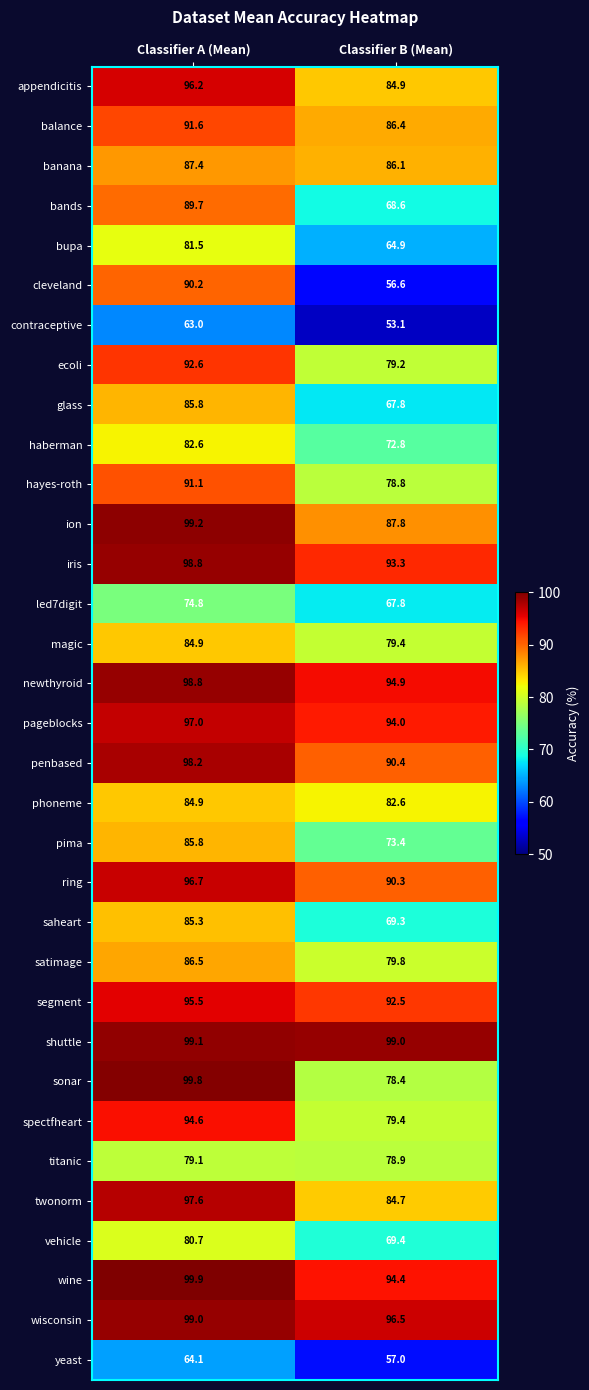

At which label does led7digit first exceed 74?

Classifier A (Mean)